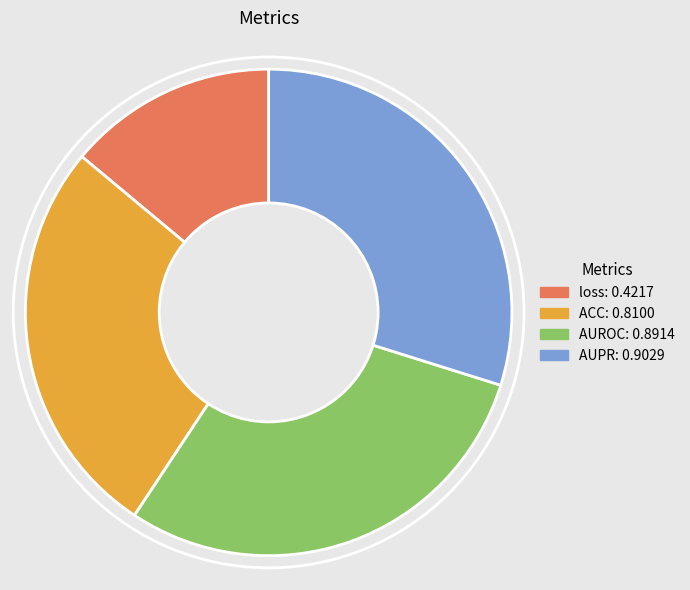

Count the number of slices in the pie.

4